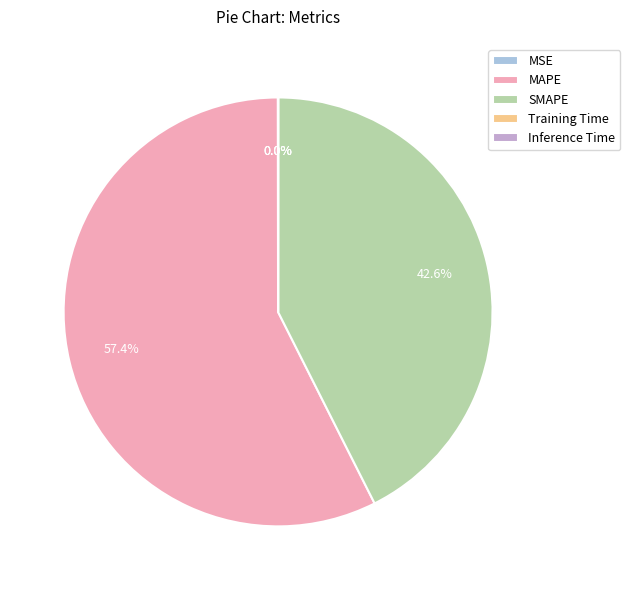

To the nearest percent, what is the difference between the largest and smallest slice percentages?

57%